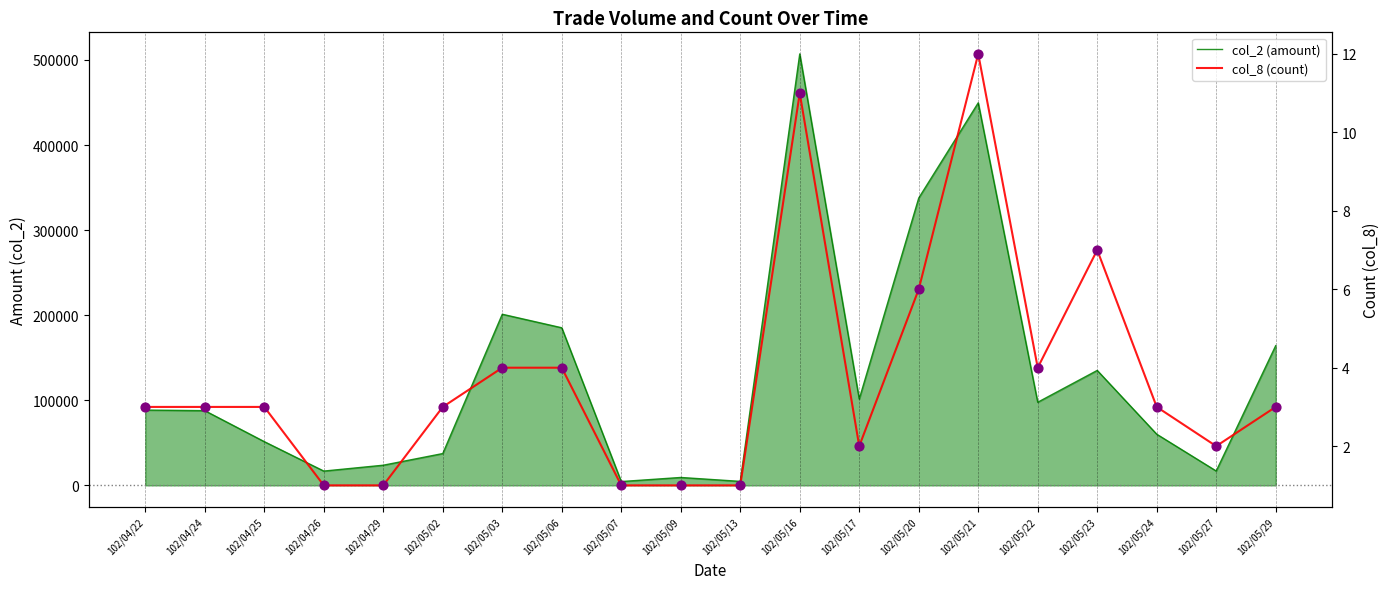

At how many categories does at least one series exceed 46318?

13